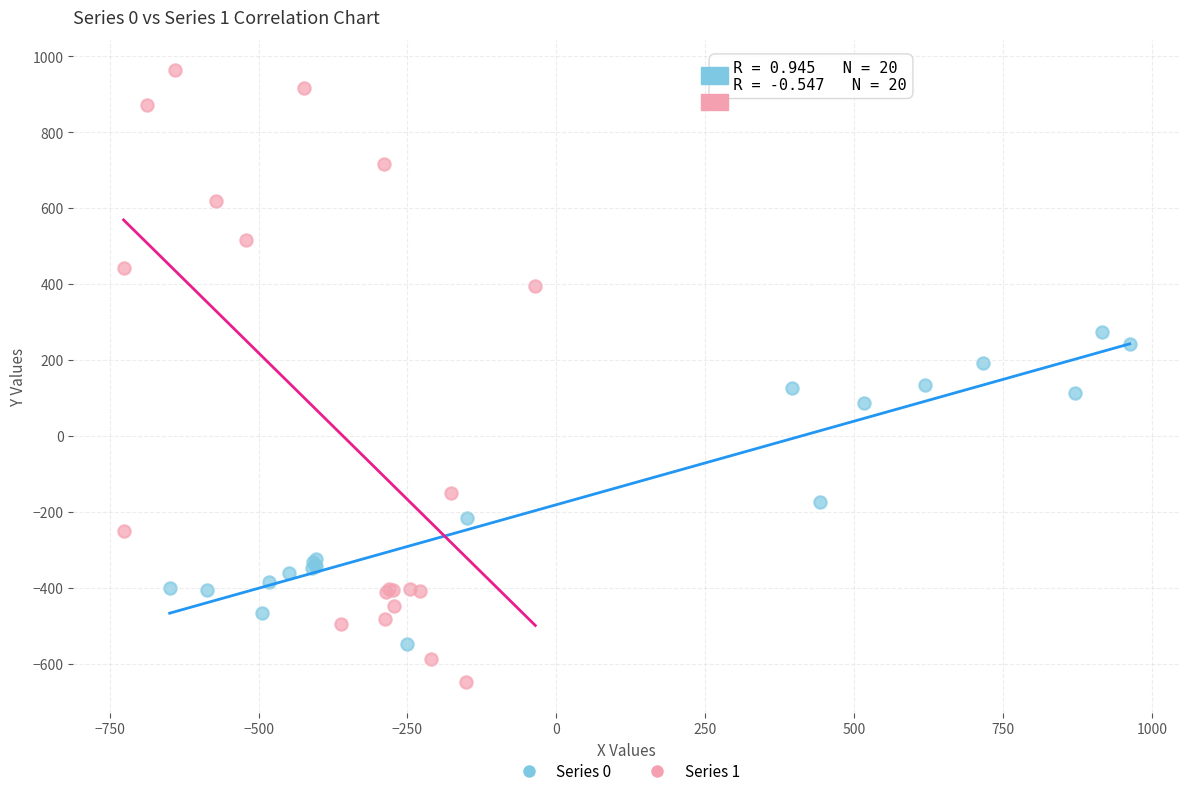

Which series has the largest Y range (max minus min)?

Series 1